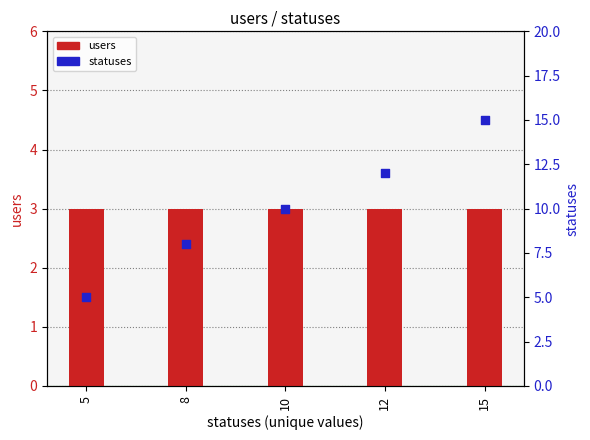

Which series has the largest Y range (max minus min)?

statuses